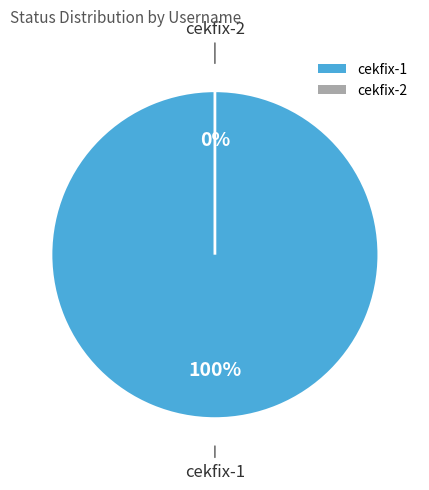

What is the majority slice?

cekfix-1